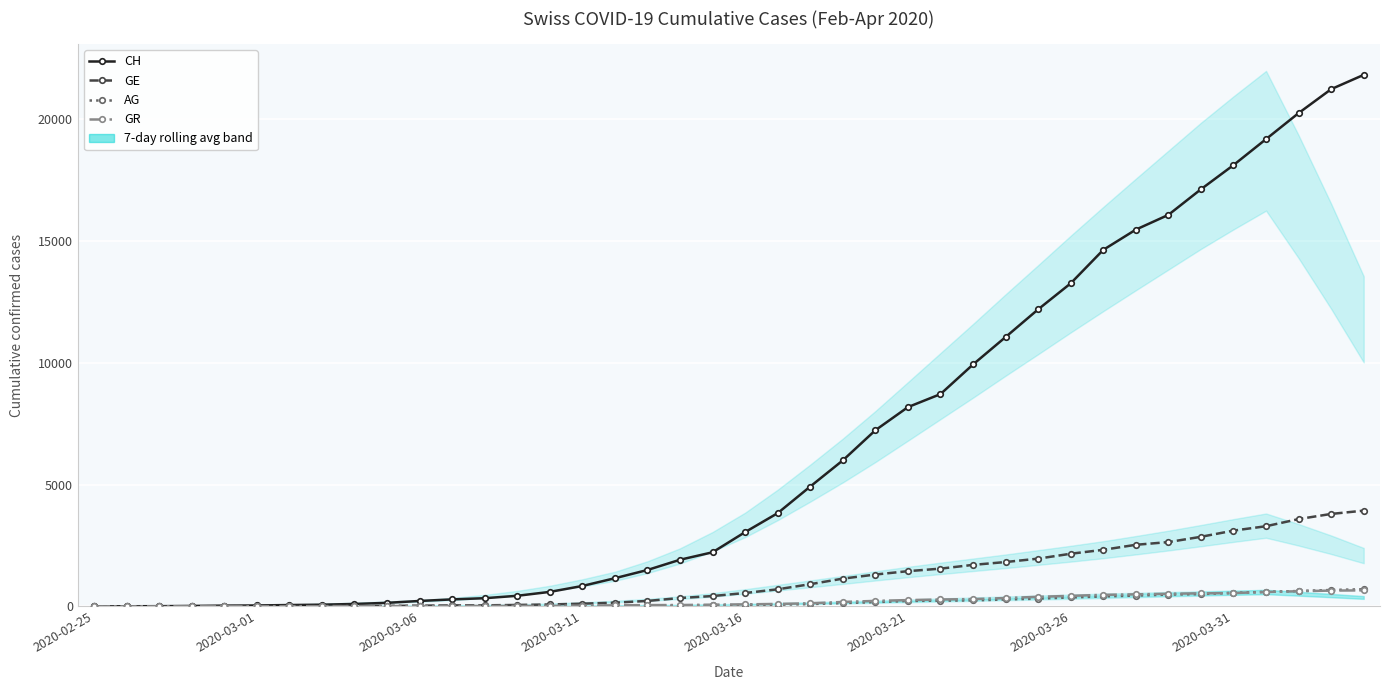

Which category has the lowest value across all series?

2020-02-25